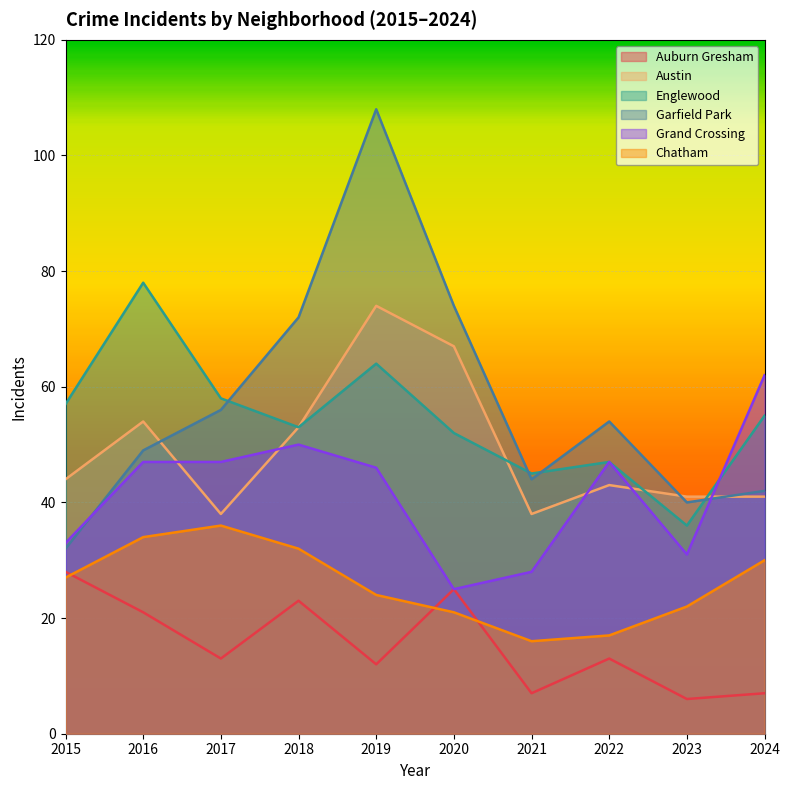

Where is the first local minimum for Englewood?

2018